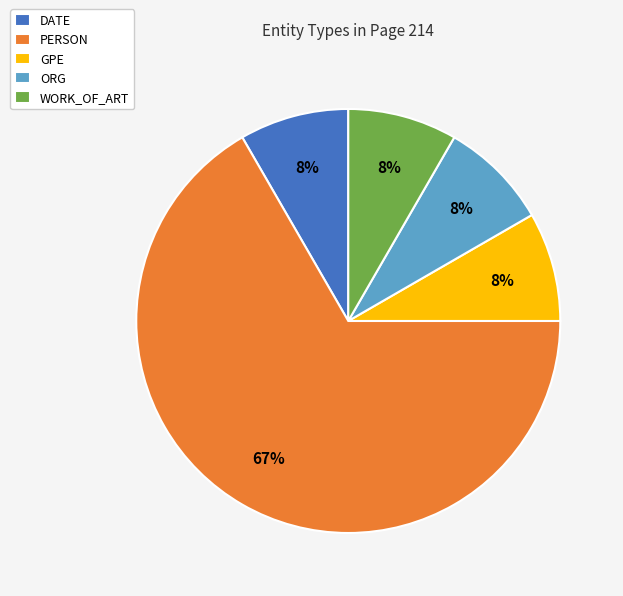

What percentage is the GPE slice, to the nearest percent?

8%